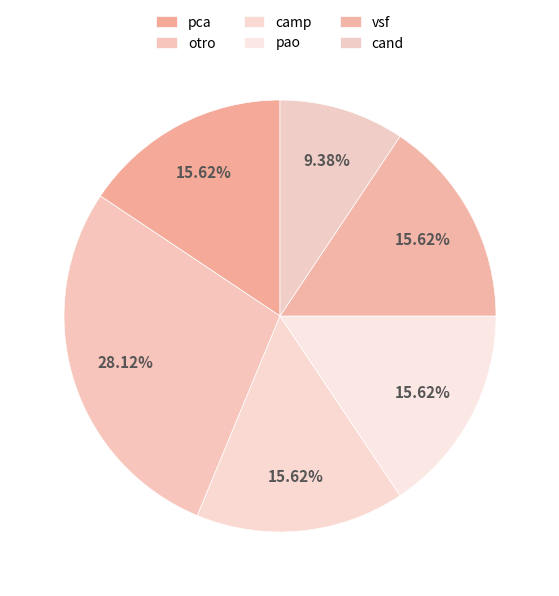

What percentage is NOT represented by otro?

71.9%